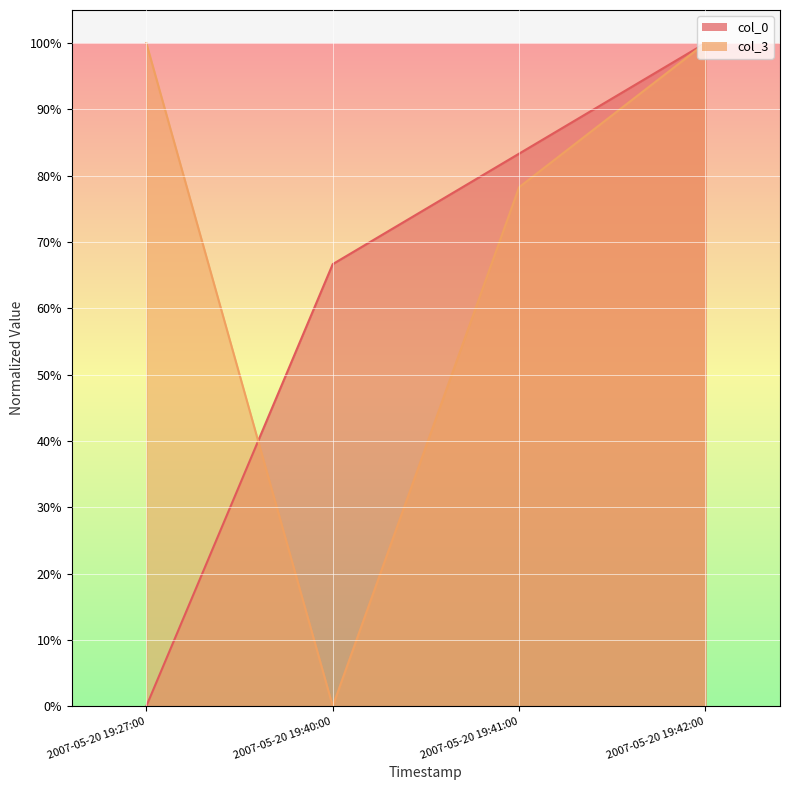

Reading right to left, transcribe all the data shown in this chart.

col_0: 1.0	0.8	0.7	0.0
col_3: 1.0	0.8	0.0	1.0